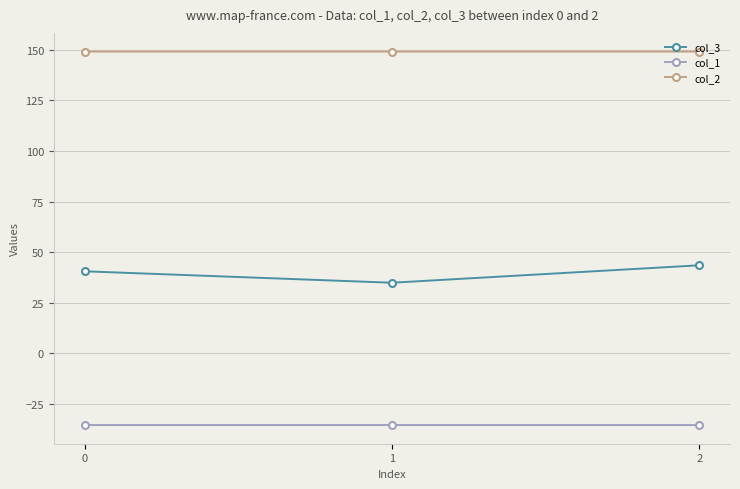

Rank the series by their maximum value, from highest to lowest.

col_2, col_3, col_1